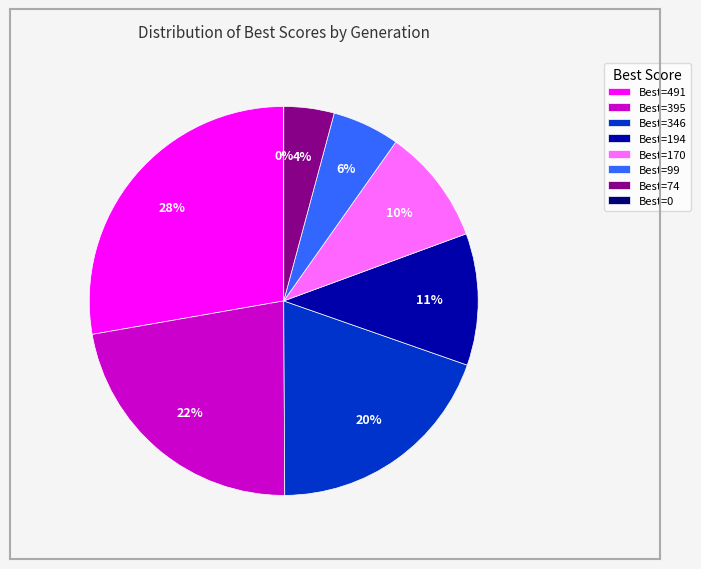

How much of the chart is everything except 491?

72.2%